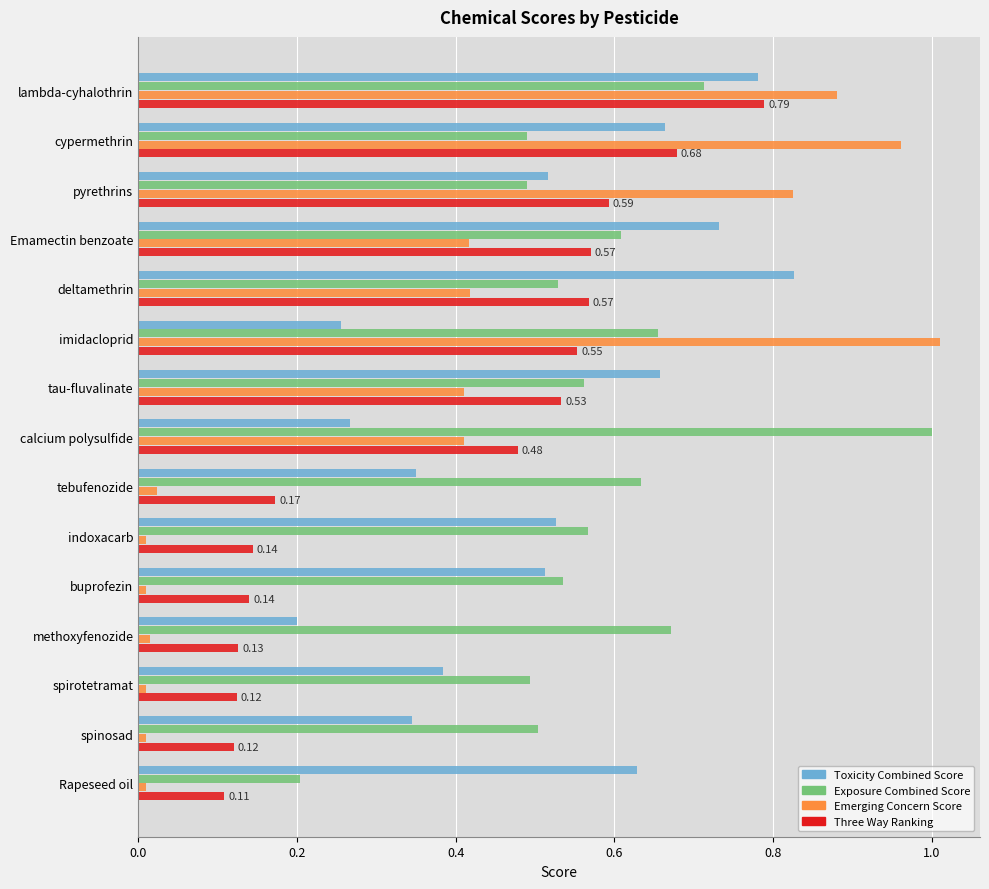

What is the sum of all Emerging Concern Score values?

5.4